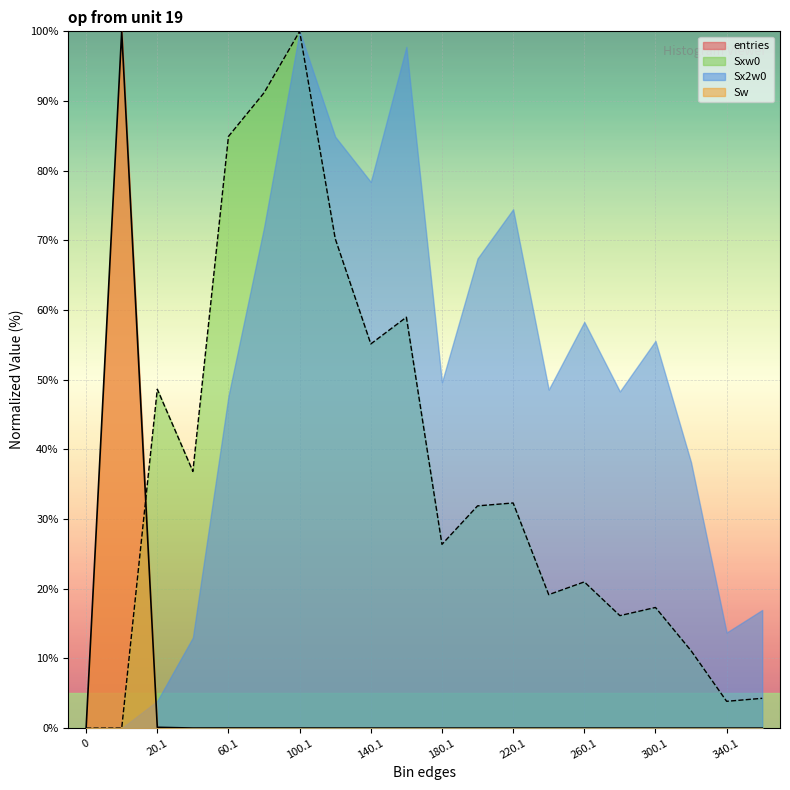

What is the label of the 13th point from the left?

220.1